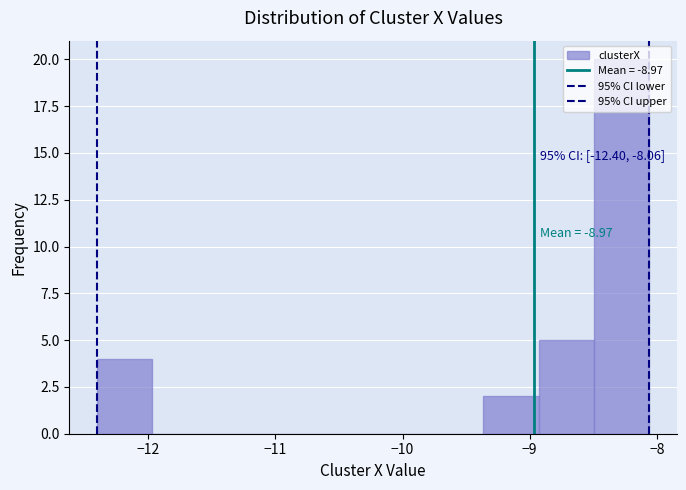

Over which range of the x-axis is the bar tallest?

-8.5 to -8.1